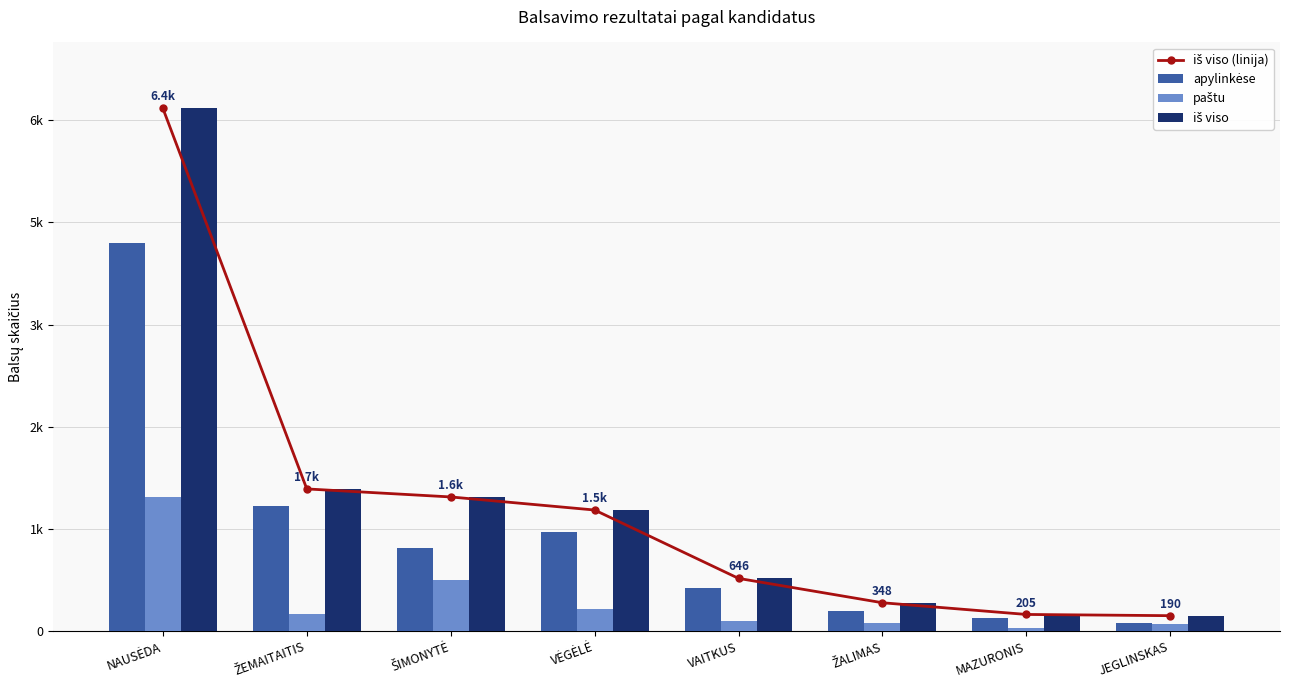

Reading left to right, what are all the values shown in this chart?

iš viso (linija): 6394	1740	1642	1482	646	348	205	190
apylinkėse: 4748	1528	1020	1216	523	245	164	104
paštu: 1646	212	622	266	123	103	41	86
iš viso: 6394	1740	1642	1482	646	348	205	190